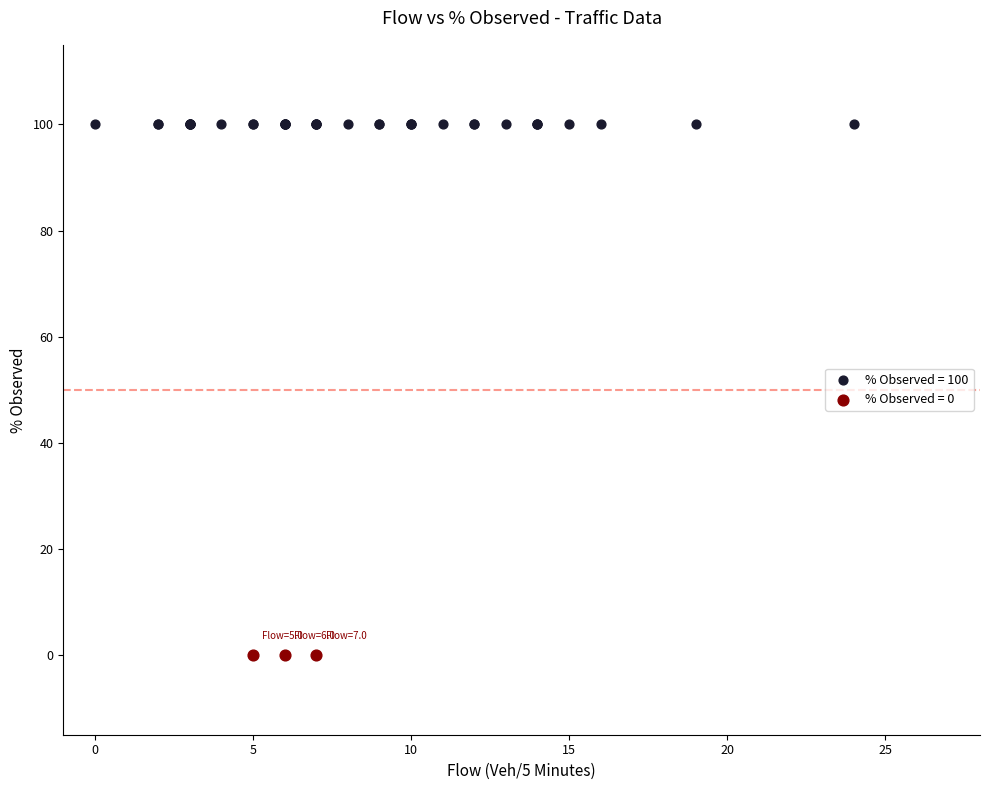

What are all the series names shown in the legend?

% Observed = 100, % Observed = 0